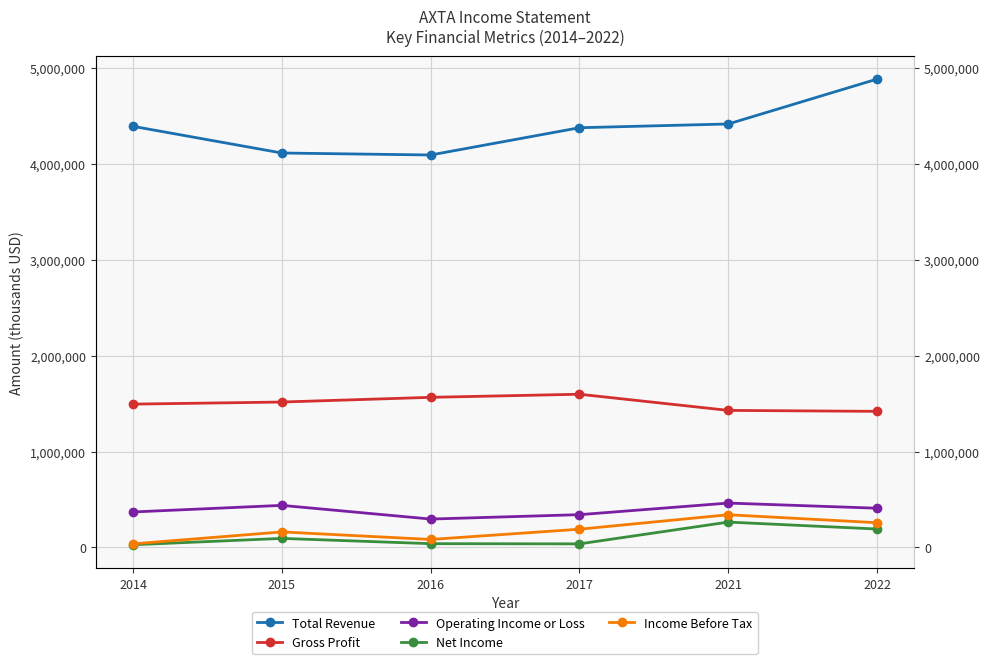

How many lines are shown in the chart?

5